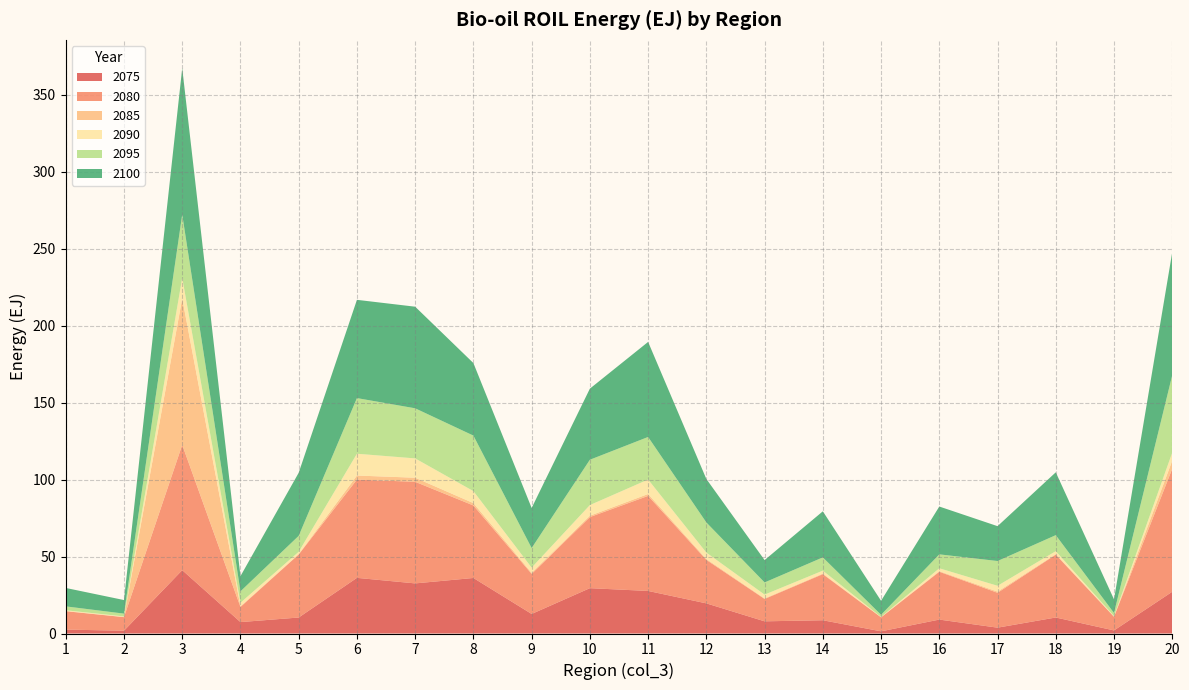

Reading left to right, what are all the values shown in this chart?

2075: 1=2.5	2=1.8	3=41.2	4=7.4	5=10.4	6=36.2	7=32.6	8=36.1	9=12.7	10=29.5	11=27.7	12=19.6	13=7.9	14=8.6	15=1.4	16=9.0	17=3.8	18=10.4	19=2.0	20=27.1
2080: 1=12.0	2=8.8	3=81.4	4=9.9	5=41.0	6=63.9	7=66.0	8=47.1	9=26.1	10=46.2	11=61.8	12=28.3	13=14.5	14=29.9	15=9.1	16=31.1	17=22.7	18=40.8	19=8.9	20=80.0
2085: 1=0.1	2=0.1	3=95.2	4=0.4	5=0.2	6=2.6	7=2.7	8=1.5	9=0.7	10=0.9	11=1.2	12=0.6	13=0.4	14=0.4	15=0.0	16=0.4	17=0.8	18=0.4	19=0.1	20=5.3
2090: 1=0.5	2=0.4	3=13.3	4=2.3	5=1.5	6=14.2	7=12.5	8=7.8	9=3.4	10=6.9	11=9.4	12=4.2	13=2.4	14=1.9	15=0.2	16=1.9	17=3.8	18=1.9	19=0.4	20=5.3
2095: 1=2.5	2=1.8	3=41.2	4=7.4	5=10.4	6=36.2	7=32.6	8=36.1	9=12.7	10=29.5	11=27.7	12=19.6	13=7.9	14=8.6	15=1.4	16=9.0	17=16.1	18=10.4	19=2.0	20=50.3
2100: 1=12.0	2=8.8	3=95.2	4=9.9	5=41.0	6=63.9	7=66.0	8=47.1	9=26.1	10=46.2	11=61.8	12=28.3	13=14.5	14=29.9	15=9.1	16=31.1	17=22.7	18=40.8	19=8.9	20=80.0